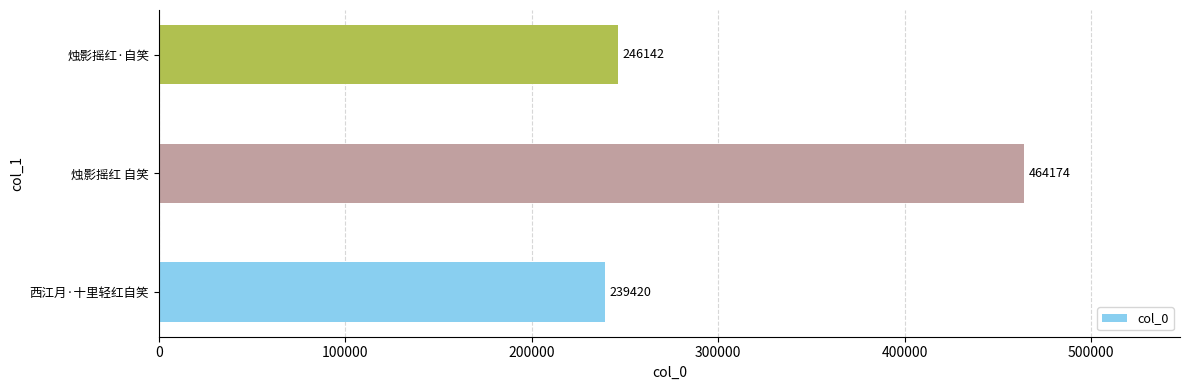

Between 烛影摇红 自笑 and 烛影摇红·自笑, which is larger?

烛影摇红 自笑